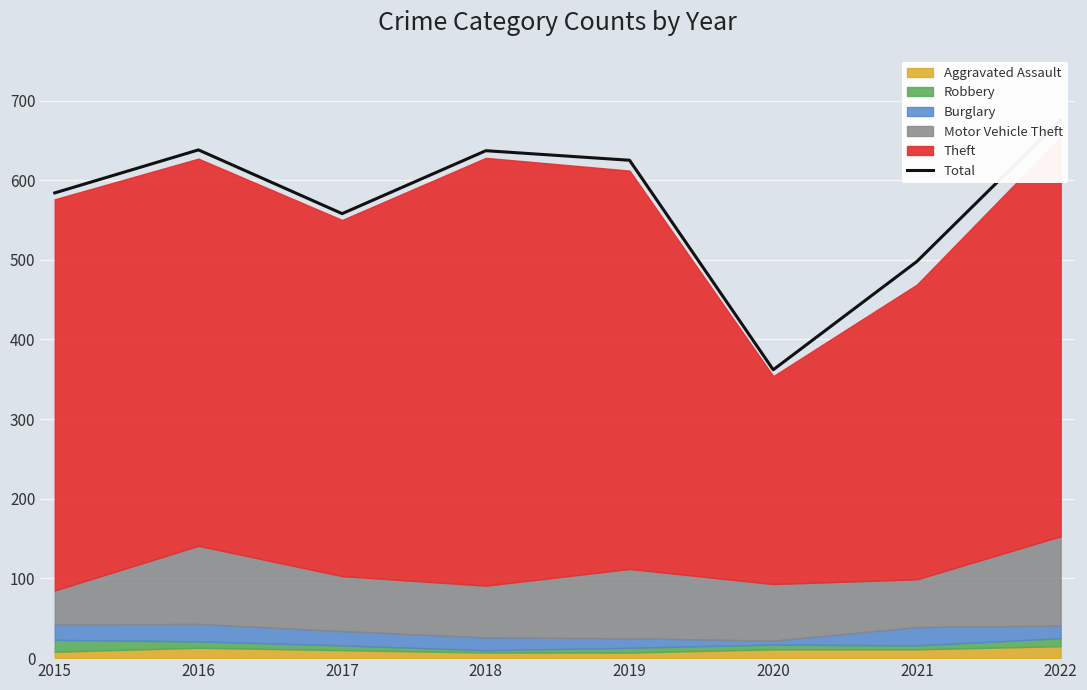

Reading right to left, extract all data points from this chart.

676	498	362	625	637	558	638	584